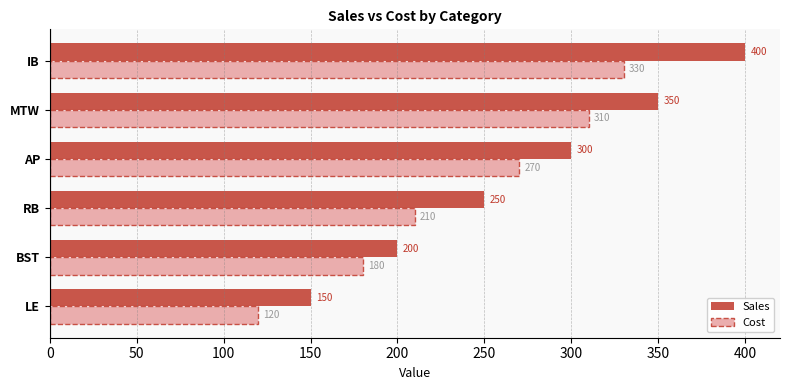

What value does the Sales series have at RB, to the nearest 10?

250